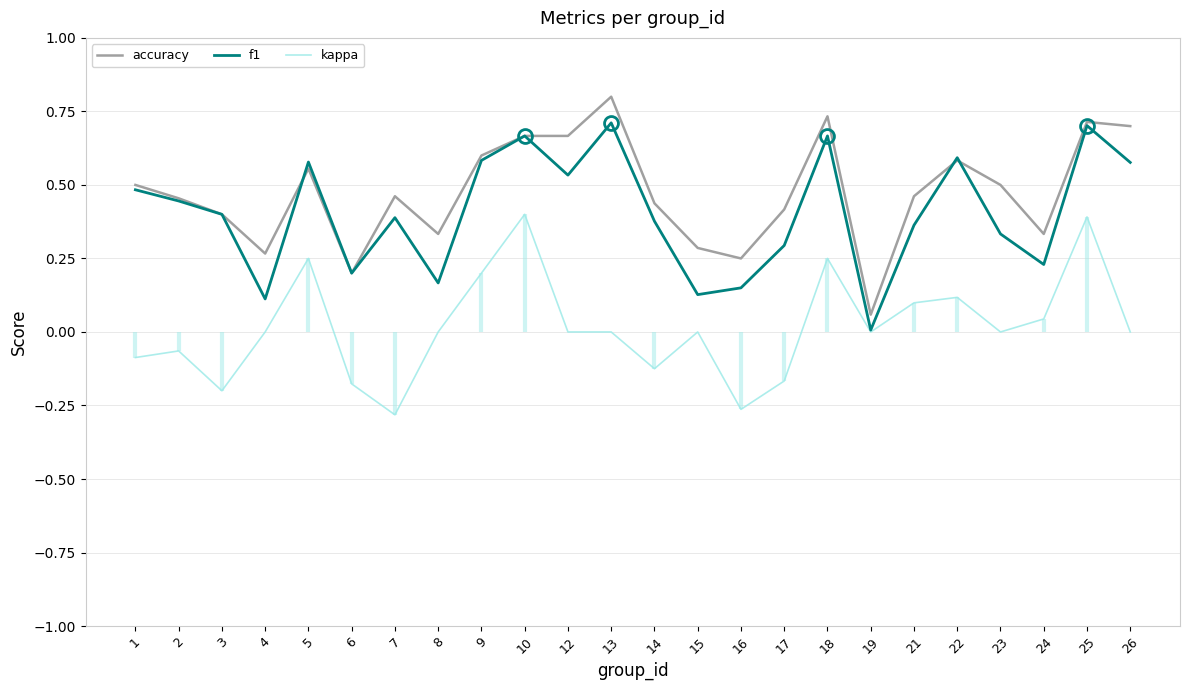

What are all the series names shown in the legend?

accuracy, f1, kappa